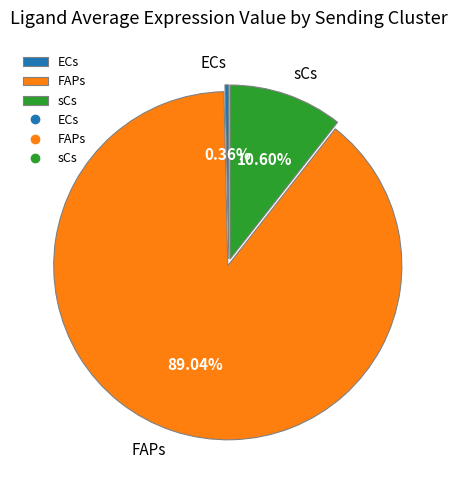

Combined, do FAPs and sCs account for over 50%?

Yes